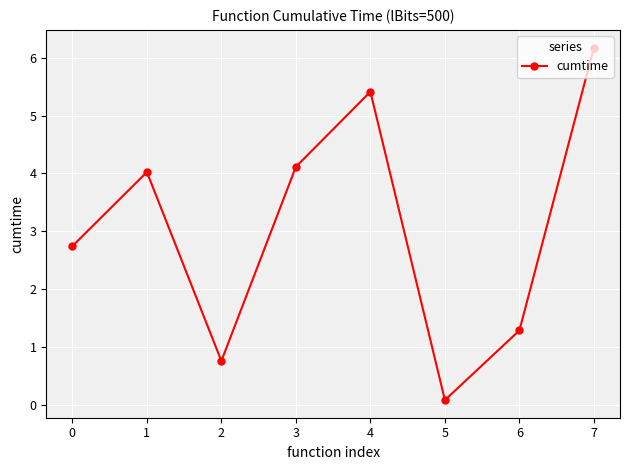

True or false: there are more than 2 points higher than both neighbors.

False